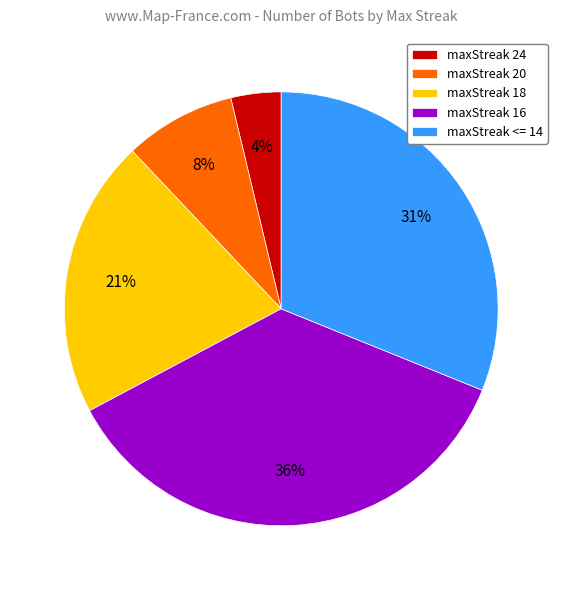

The maxStreak 16 slice represents 29% of the pie. True or false?

False